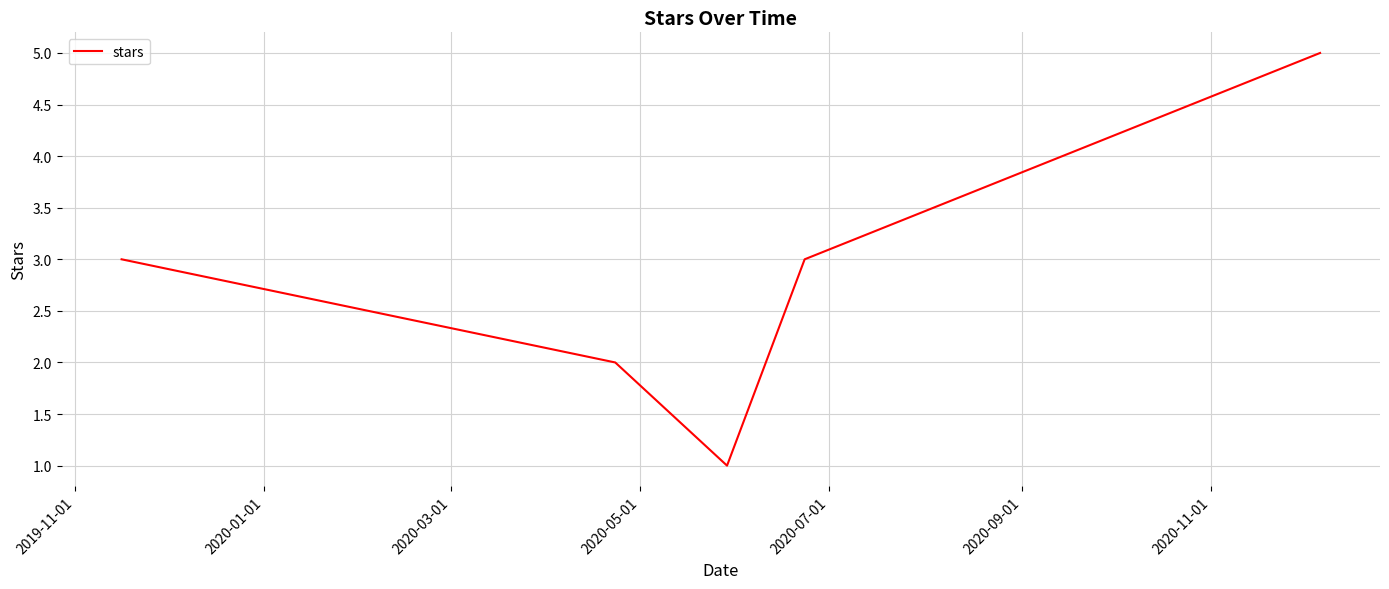

What is the difference between the maximum and minimum values?

4